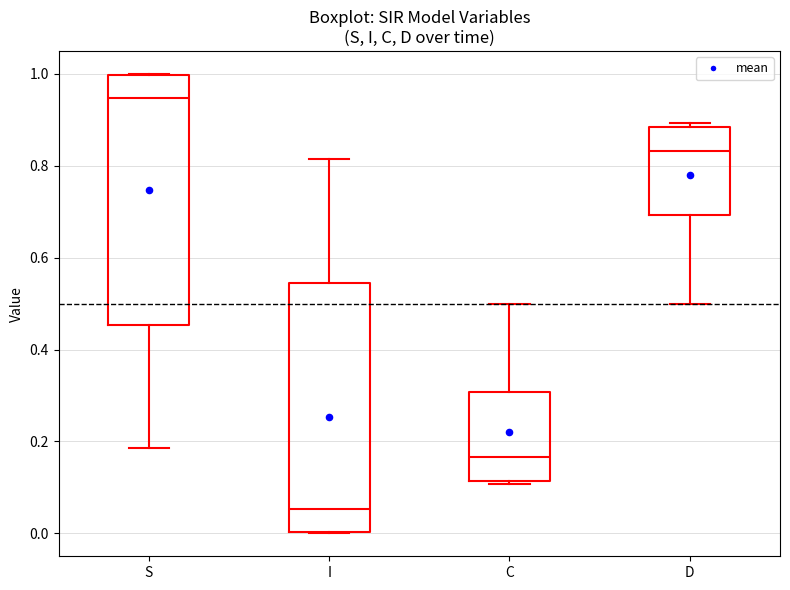

Reading left to right, read every box against the y-axis: the position of its median line, the range the box covers, and the ends of its whiskers. The values are not printed on the chart, so give them approximately, as read against the axis.

S: median 0.94, box 0.46 to 1.00, whiskers 0.18 to 1.00
I: median 0.06, box 0.00 to 0.54, whiskers 0.00 to 0.82
C: median 0.16, box 0.12 to 0.30, whiskers 0.10 to 0.50
D: median 0.84, box 0.70 to 0.88, whiskers 0.50 to 0.90